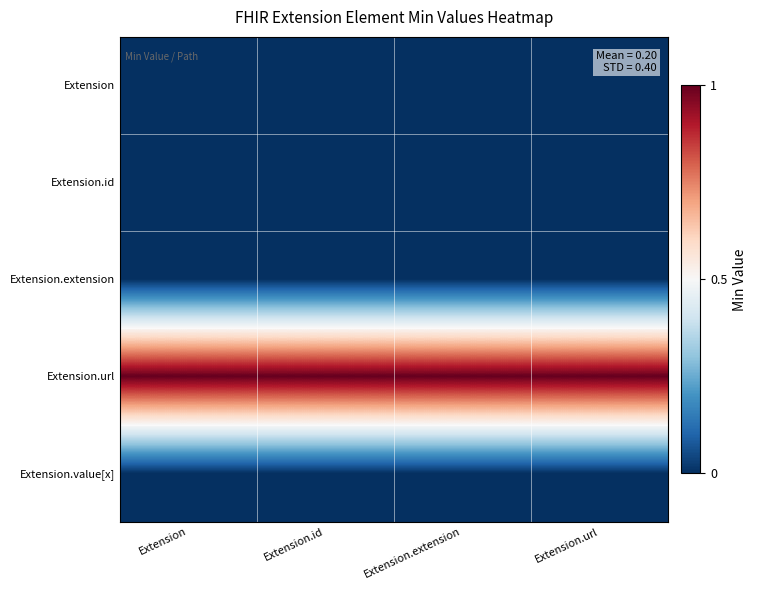

What is the difference between the highest and lowest values at Extension.id?

1